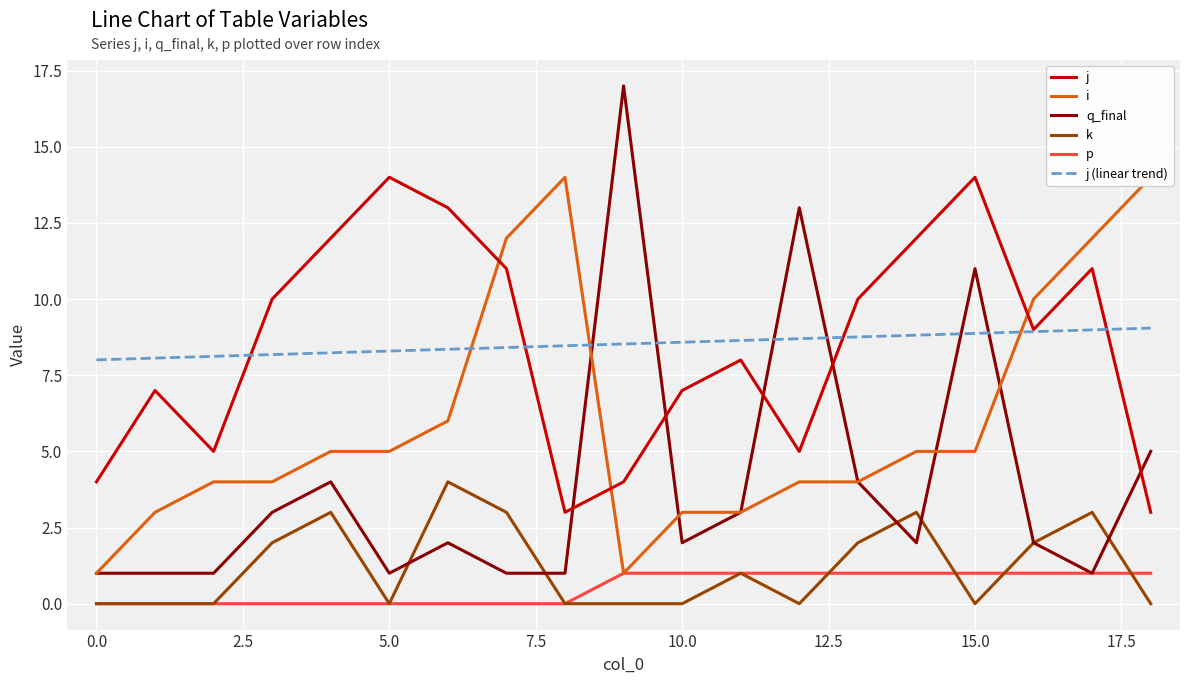

Rank the series by their maximum value, from highest to lowest.

q_final, j, i, j (linear trend), k, p